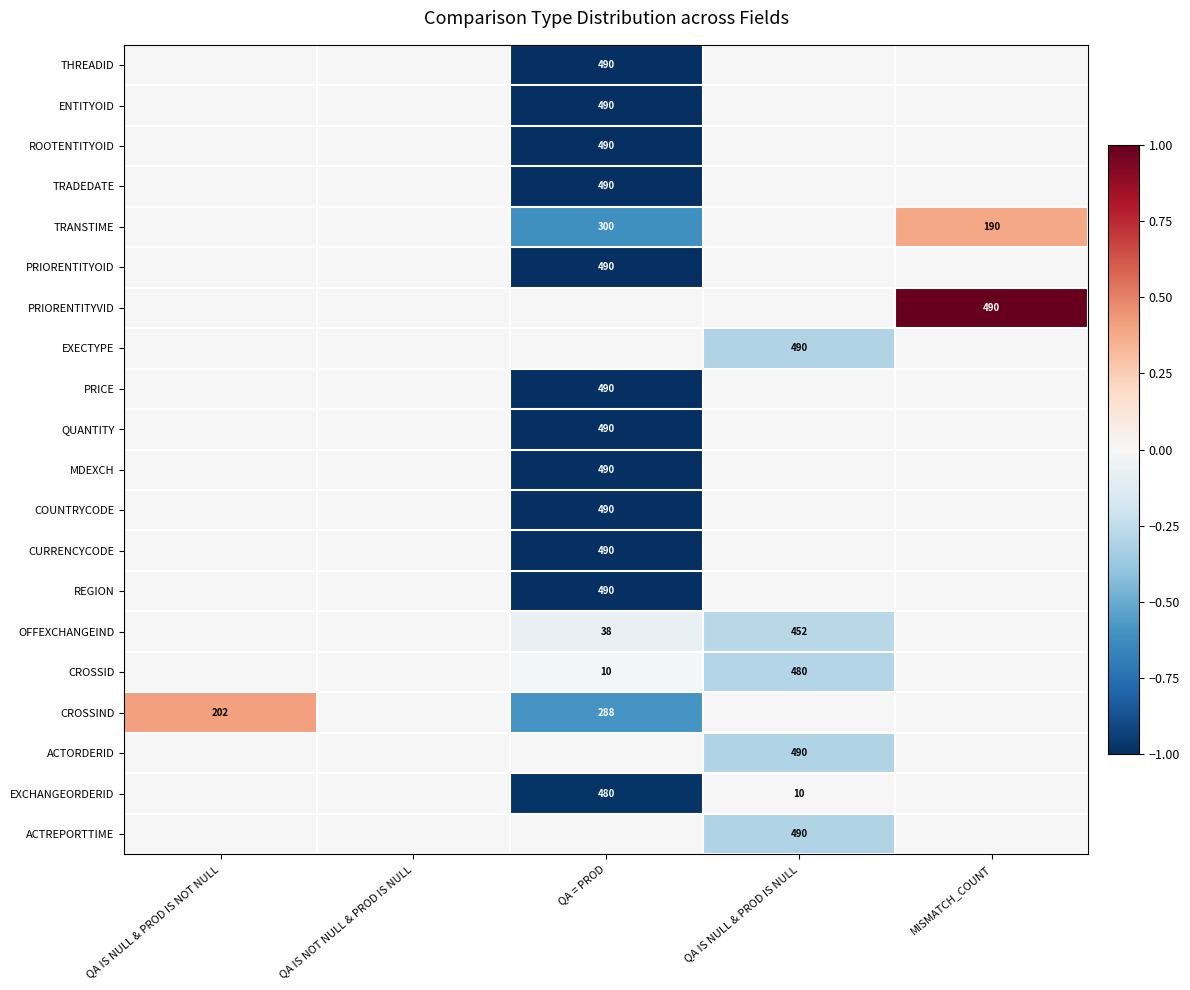

What is the sum of the CROSSIND values at QA = PROD and QA IS NULL & PROD IS NOT NULL?

490